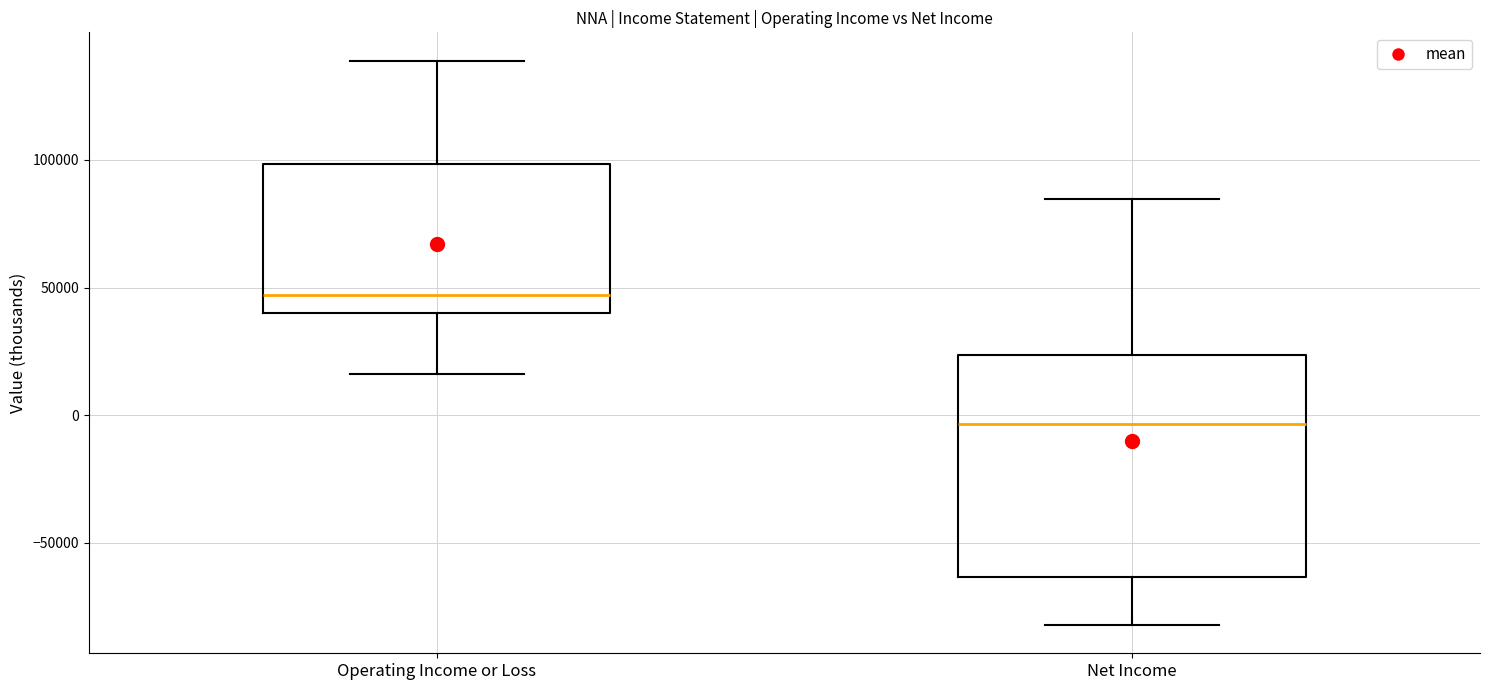

Where is the upper edge of the box for Operating Income or Loss on the y-axis? The values are not printed on the chart, so give them approximately, as read against the axis.

100000